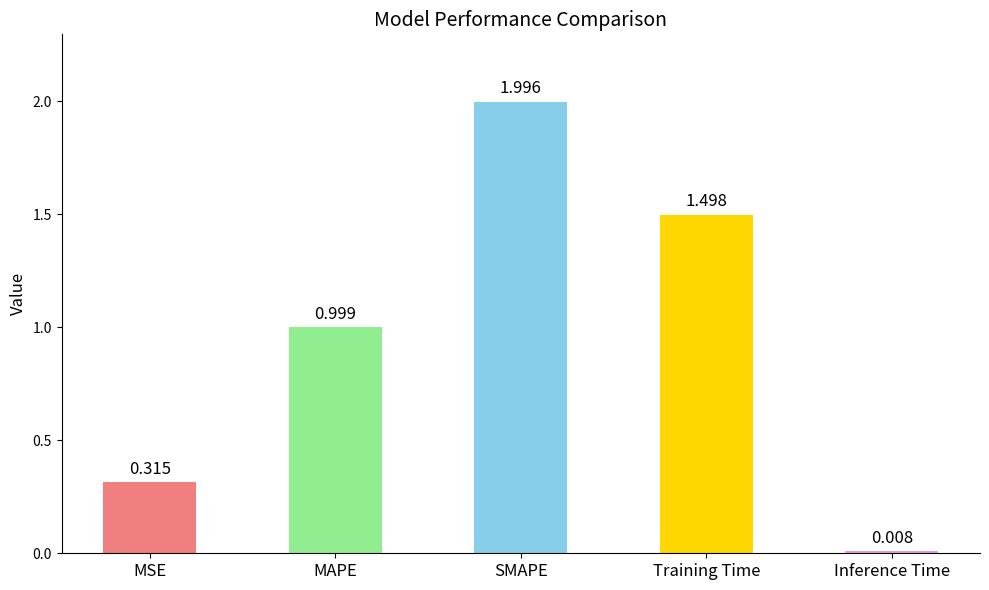

What is the value of the 2nd bar from the left?

1.0